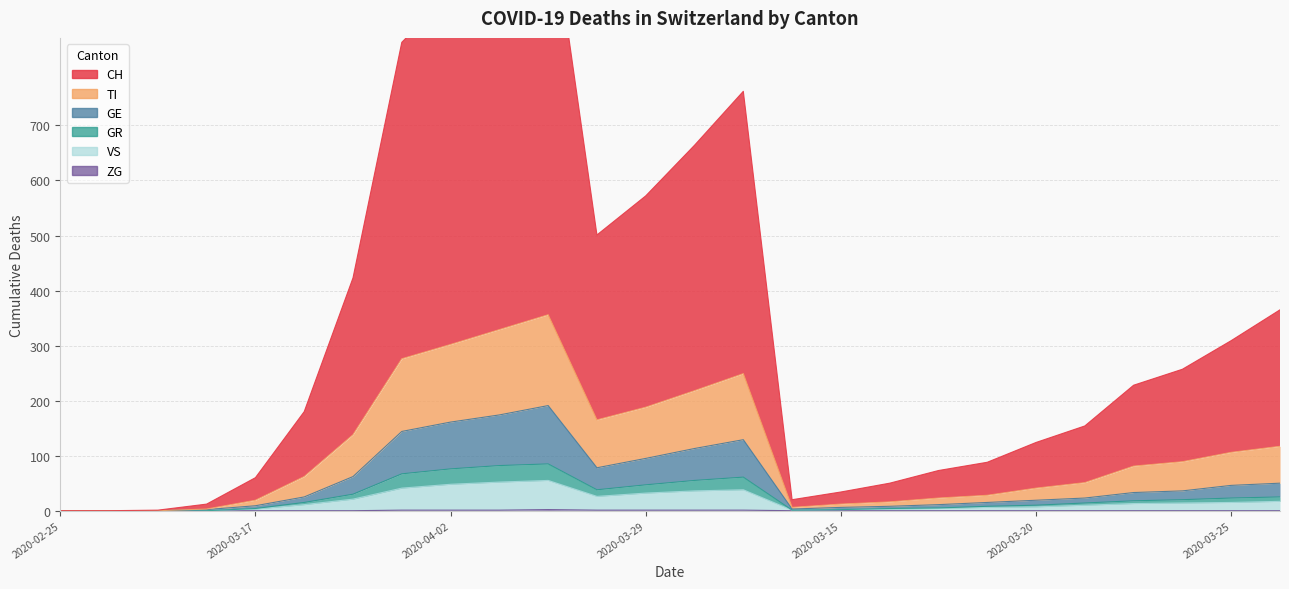

Which series changed the most between 2020-03-30 and 2020-03-18?

CH